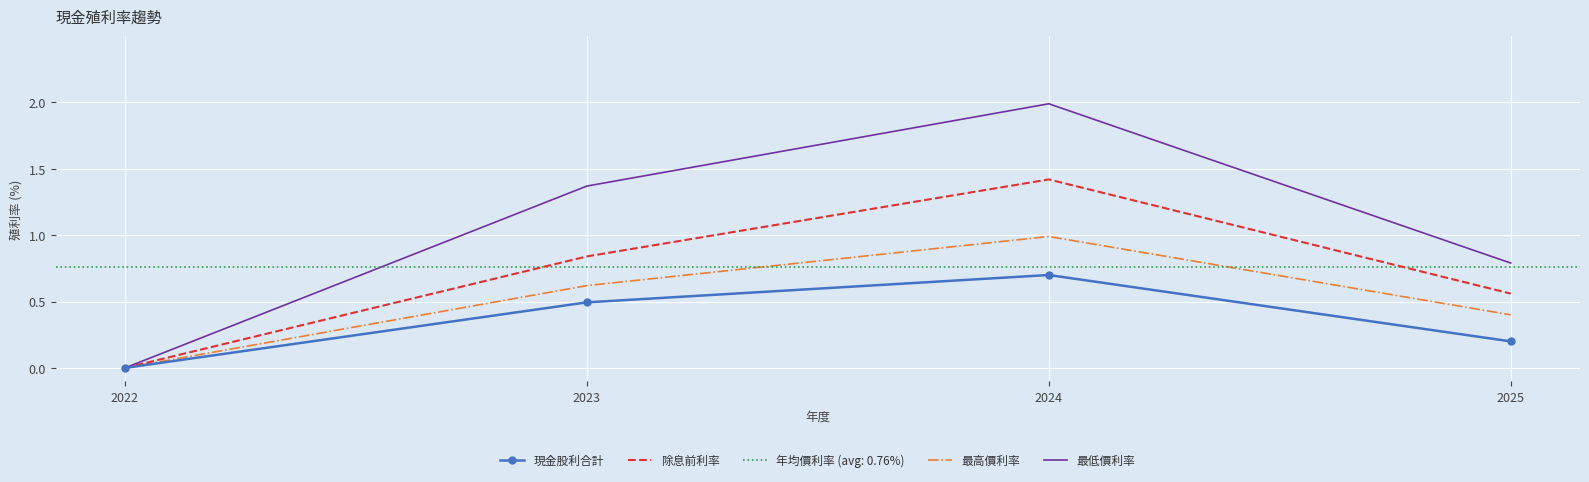

Is it true that 現金股利合計 equals 0.2 at 2025?

True